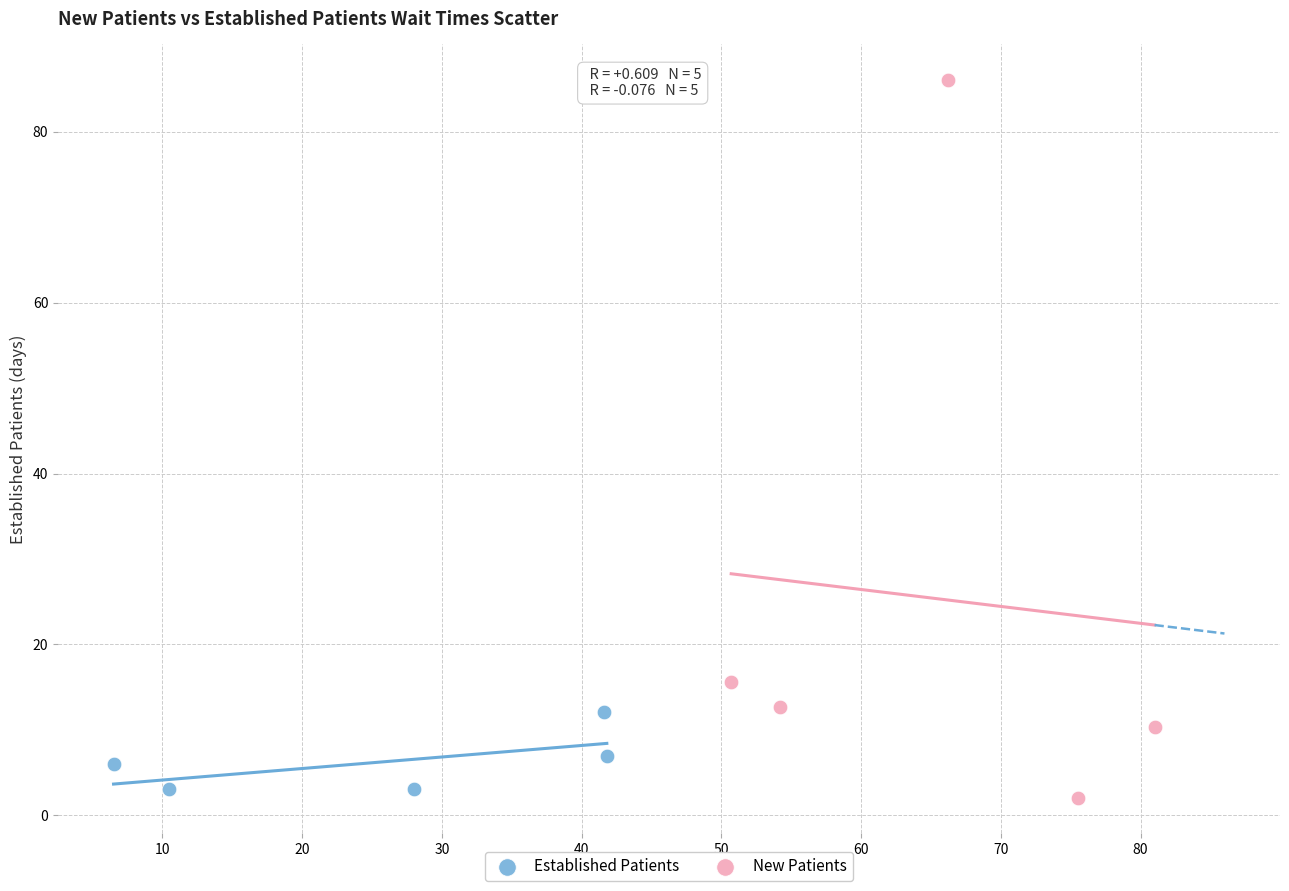

Which series has the widest spread of Y values?

New Patients